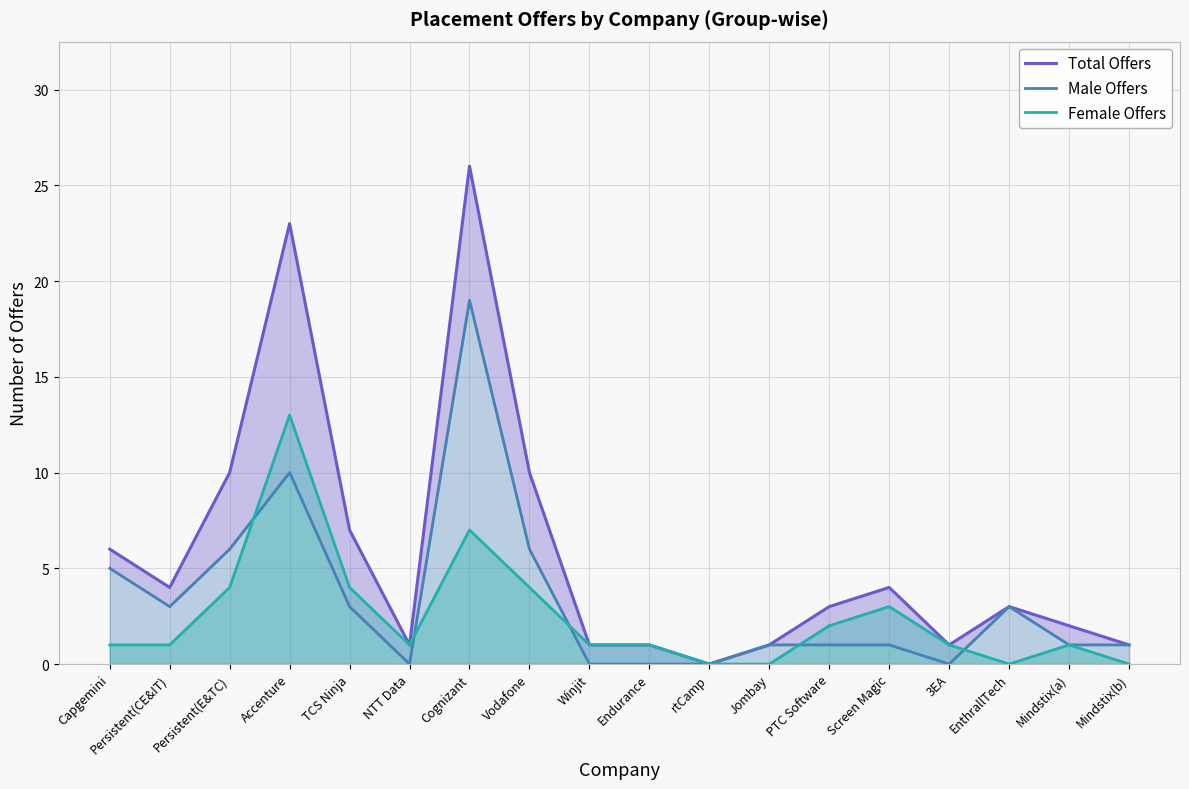

True or false: Male Offers and Total Offers intersect in this chart.

False